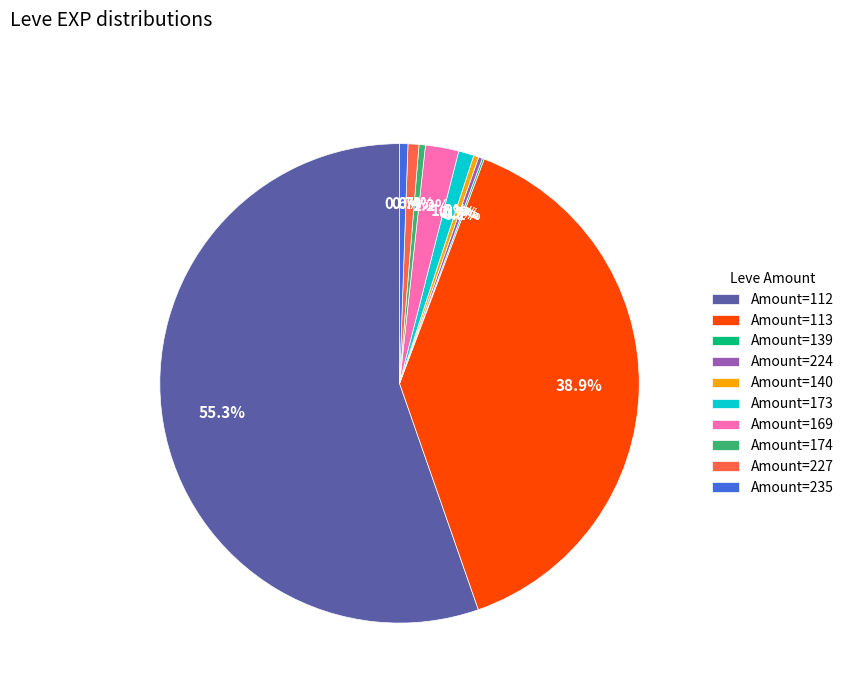

Which category accounts for the majority?

Amount=112